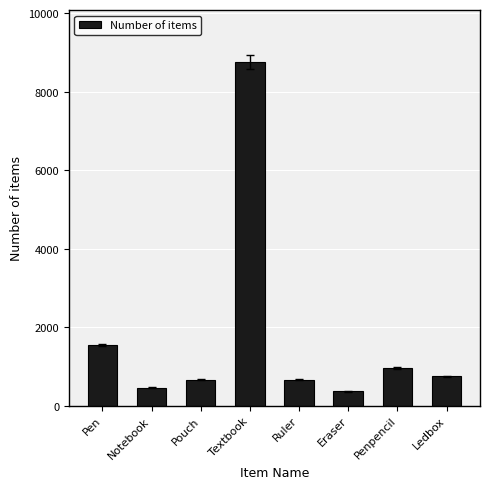

How many categories are shown in the chart?

8